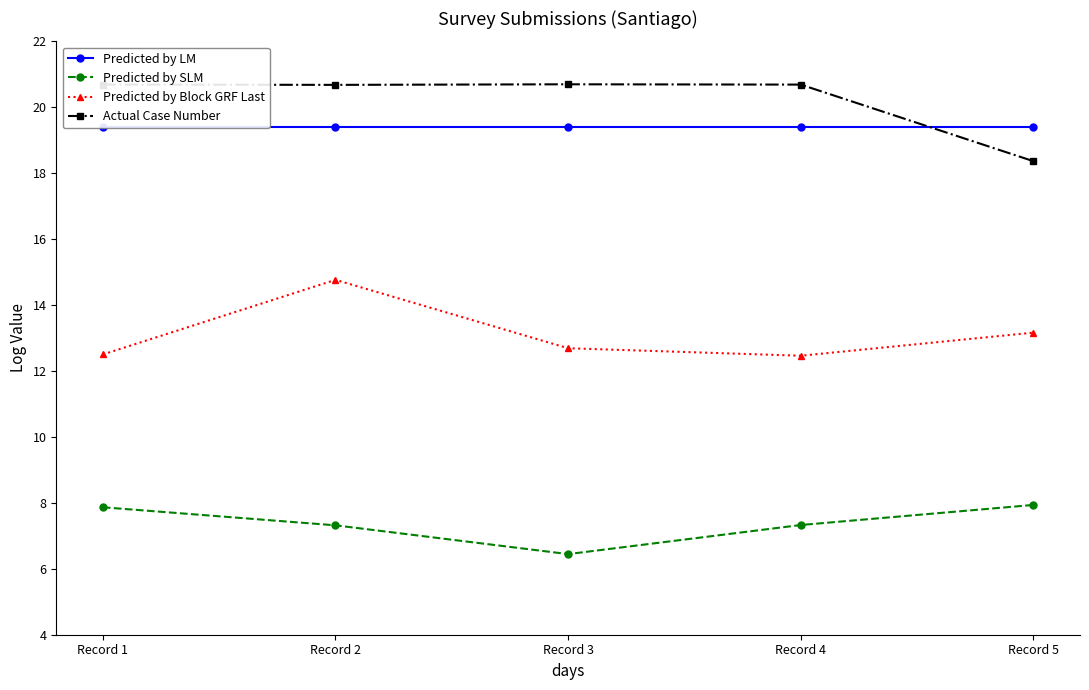

Reading left to right, what are all the values shown in this chart?

Predicted by LM: 19.4	19.4	19.4	19.4	19.4
Predicted by SLM: 7.9	7.3	6.4	7.3	7.9
Predicted by Block GRF Last: 12.5	14.8	12.7	12.5	13.2
Actual Case Number: 20.7	20.7	20.7	20.7	18.4